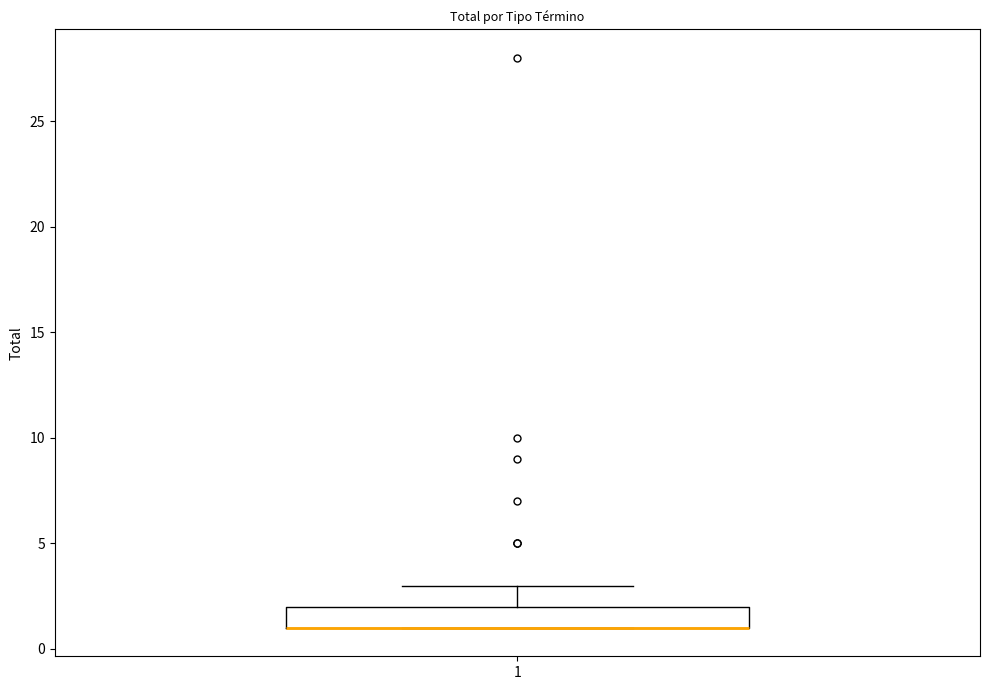

Transcribe this box plot: give where the median line is, the range the box spans, and where the two whiskers end, as read against the y-axis. The values are not printed on the chart, so give them approximately, as read against the axis.

median 1 (drawn on the box's lower edge), box 1 to 2, whiskers 1 to 3